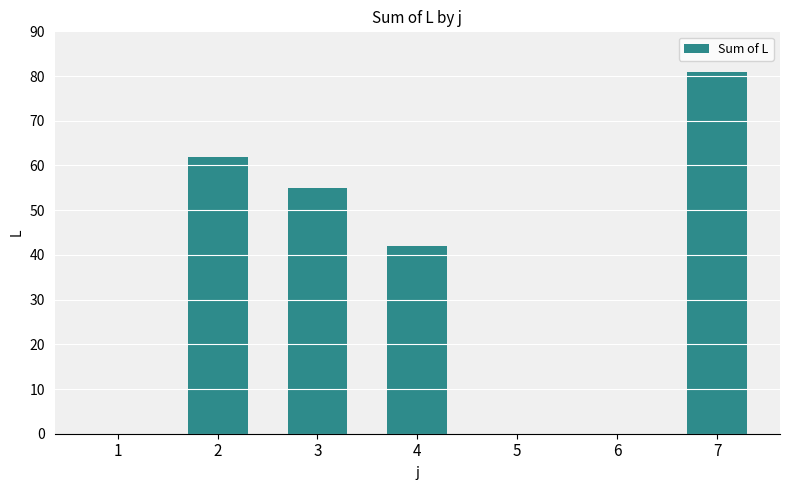

What is the sum of all values?

240